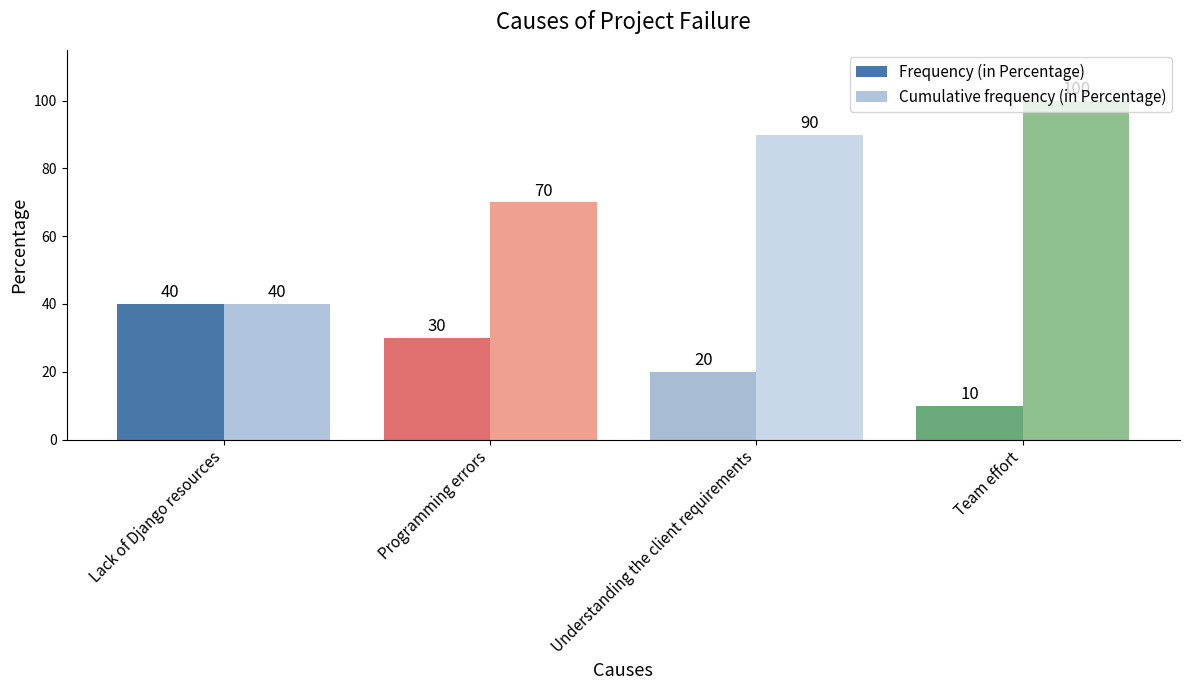

What are all the series names shown in the legend?

Frequency (in Percentage), Cumulative frequency (in Percentage)